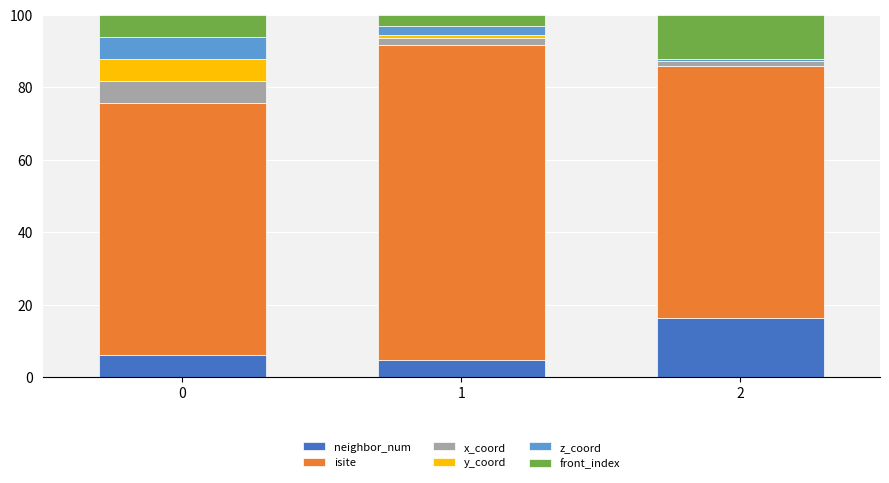

What is the total value across all series at 0?

100.0